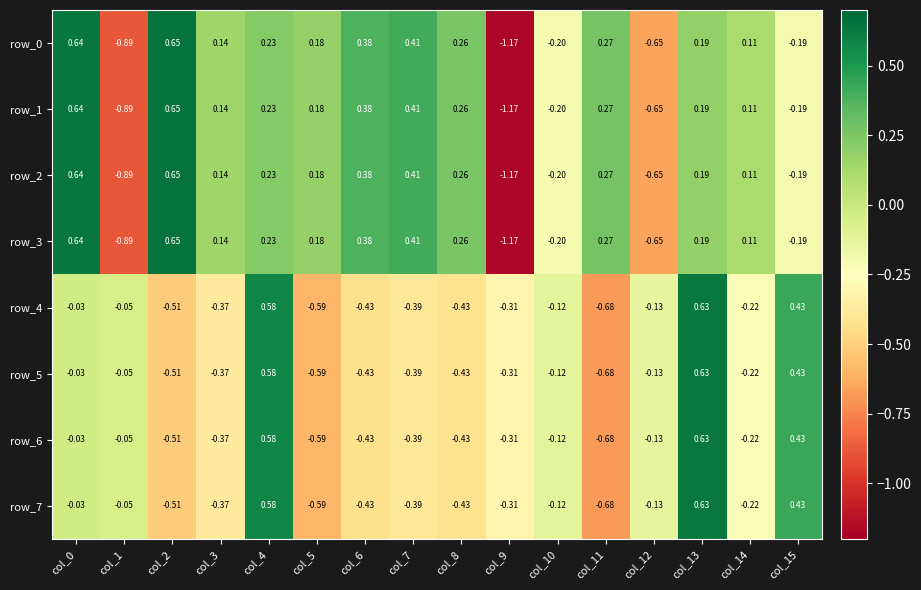

Is the value of row_2 at col_4 greater than the value of row_7 at col_10?

Yes